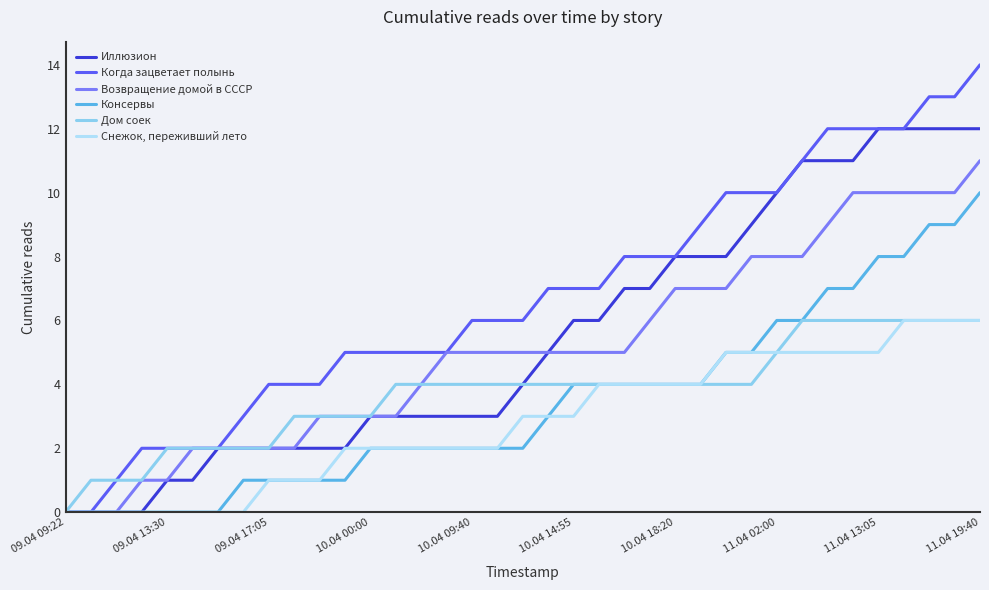

What is the highest value of the Дом соек series?

6